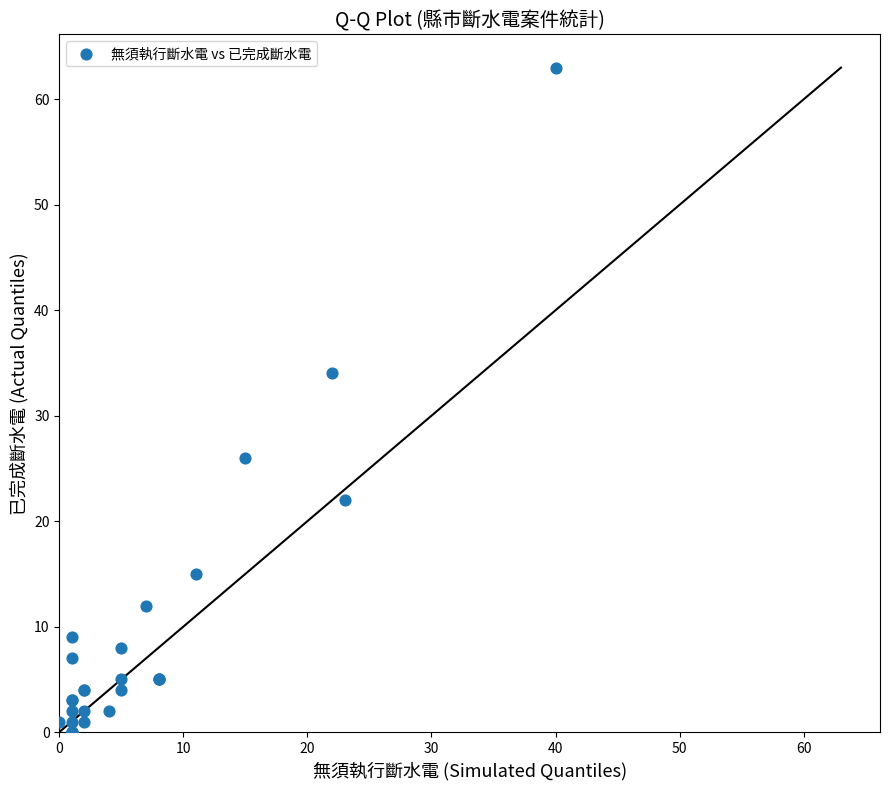

What Y value in the scatter plot is closest to 31?

34